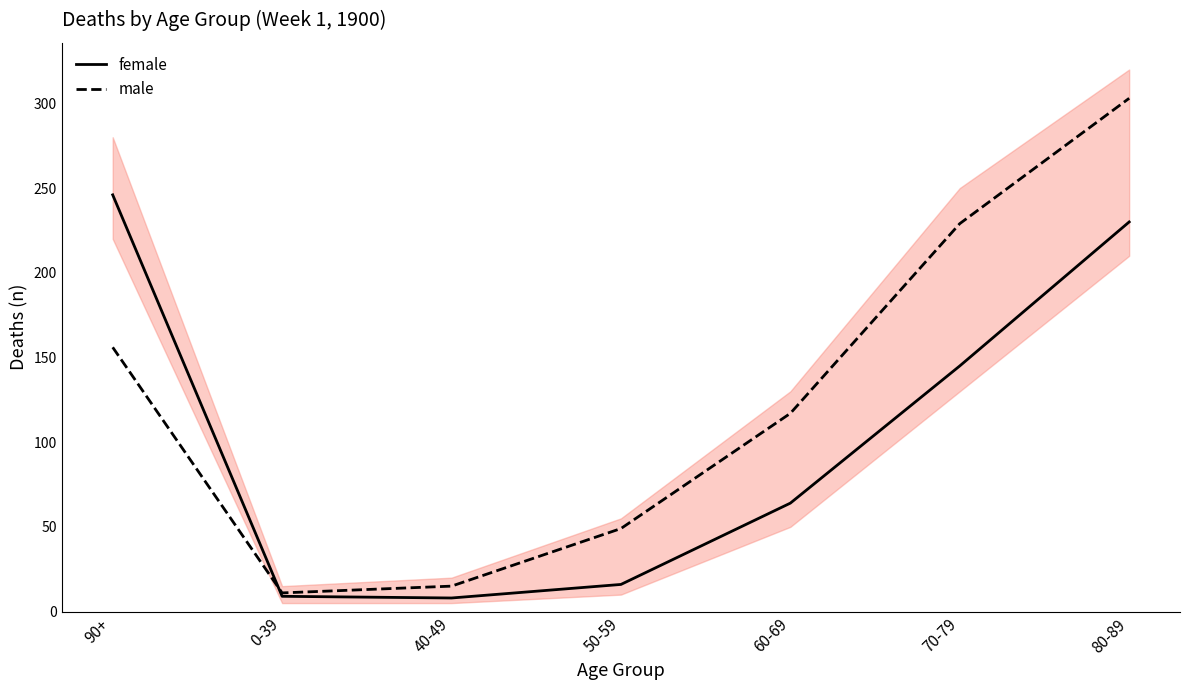

How many data points in male are above 117?

3